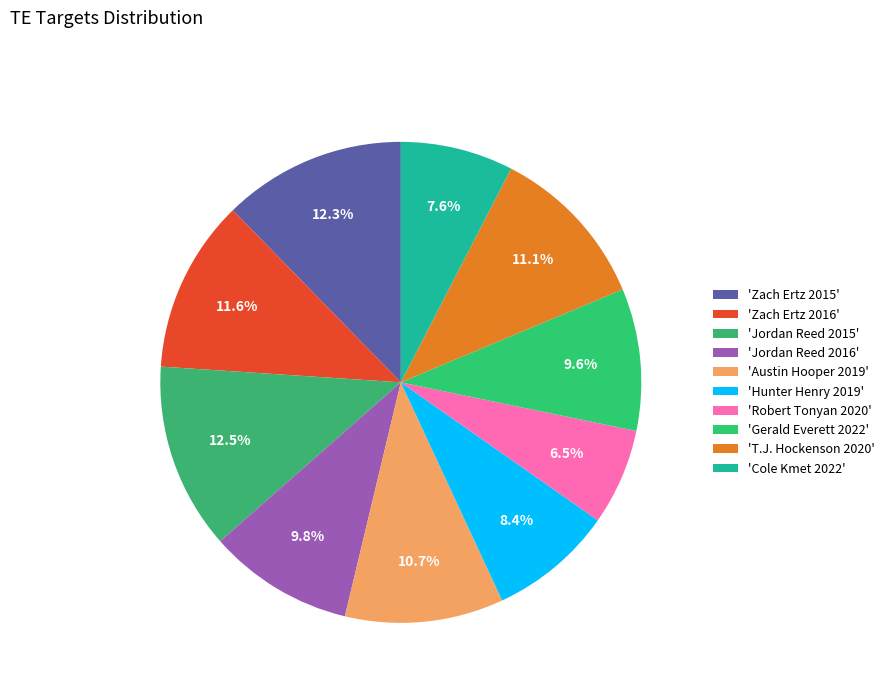

How many segments does this pie chart have?

10